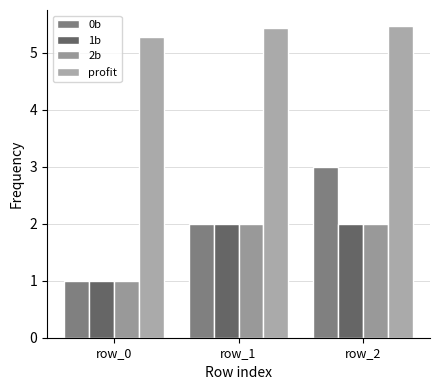

At which category is the sum across all series the highest?

row_2